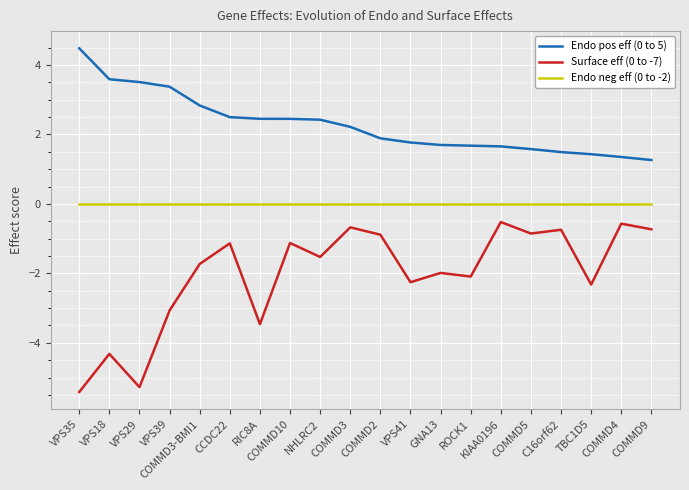

True or false: Endo neg eff (0 to -2) and Surface eff (0 to -7) intersect in this chart.

False